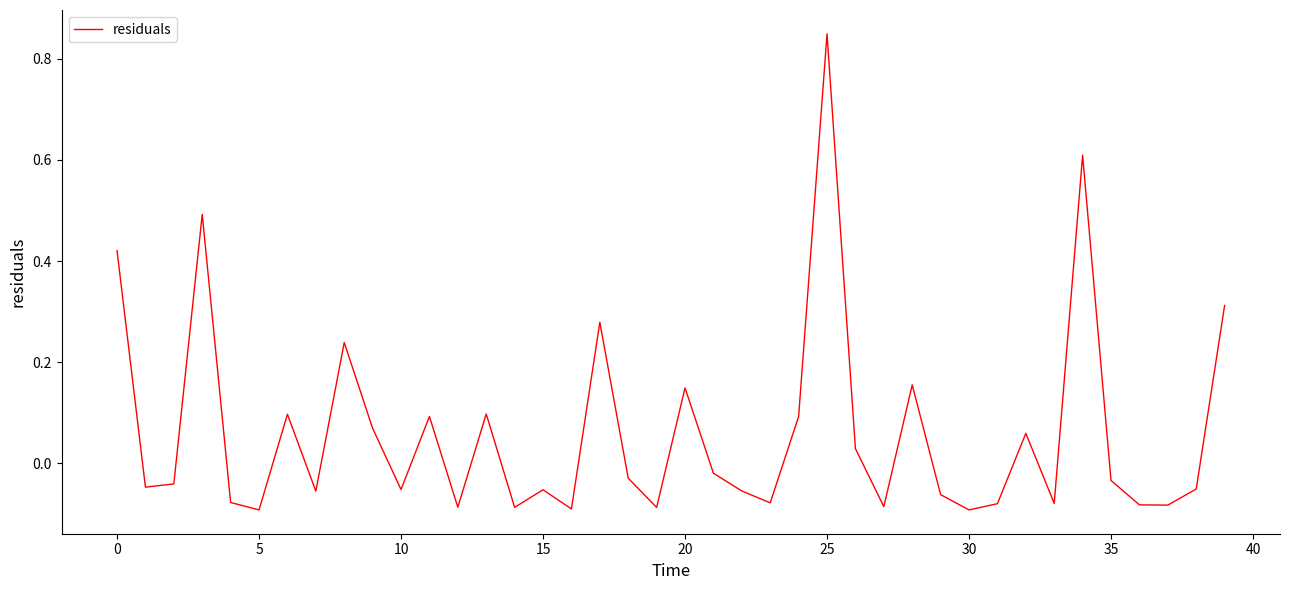

What is the difference between the maximum and minimum values?

0.9